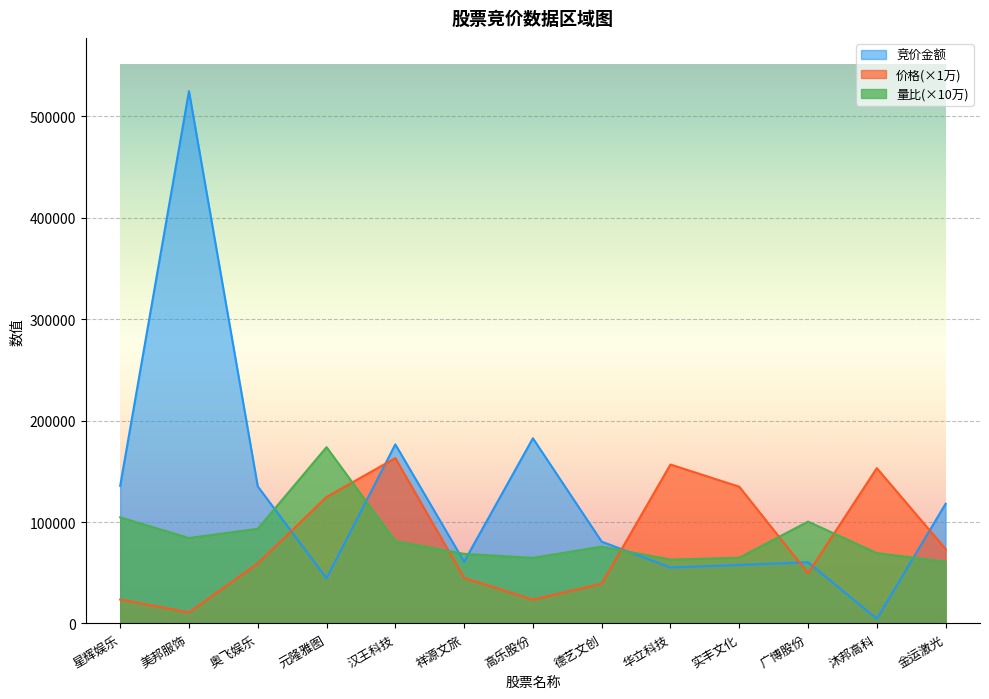

True or false: 量比 has more than 2 interior local peaks.

True